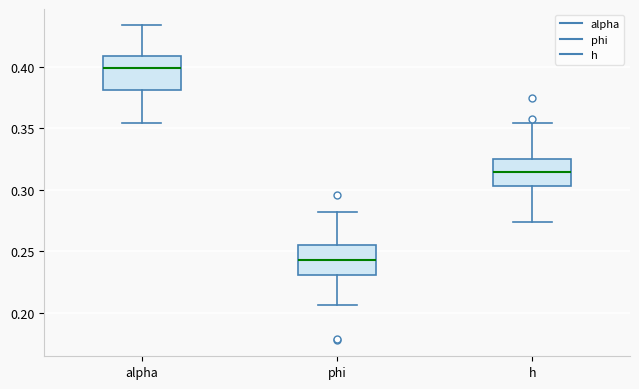

Reading left to right, transcribe this box plot: for each box, give where its median line is, the range the box spans, and where its two whiskers end, as read against the y-axis. The values are not printed on the chart, so give them approximately, as read against the axis.

alpha: median 0.400, box 0.380 to 0.410, whiskers 0.355 to 0.435
phi: median 0.245, box 0.230 to 0.255, whiskers 0.205 to 0.280
h: median 0.315, box 0.305 to 0.325, whiskers 0.275 to 0.355